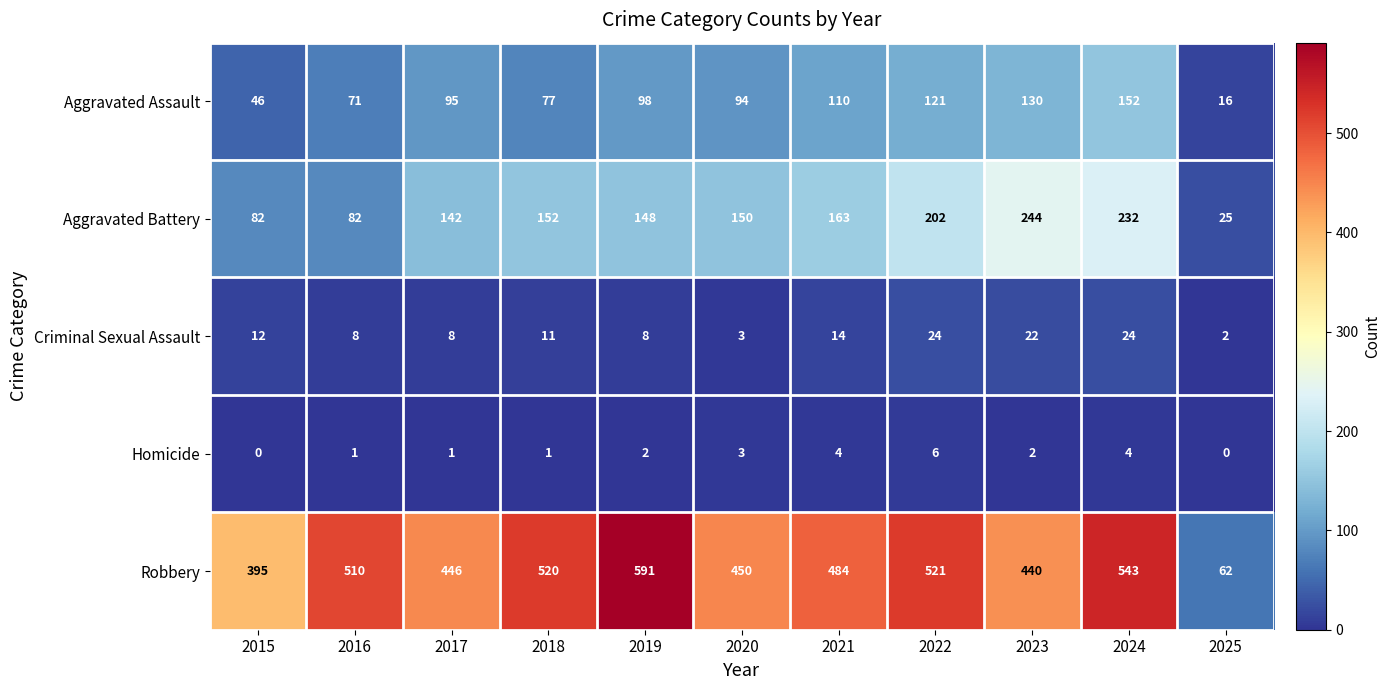

What is the average value of the Aggravated Assault series?

92